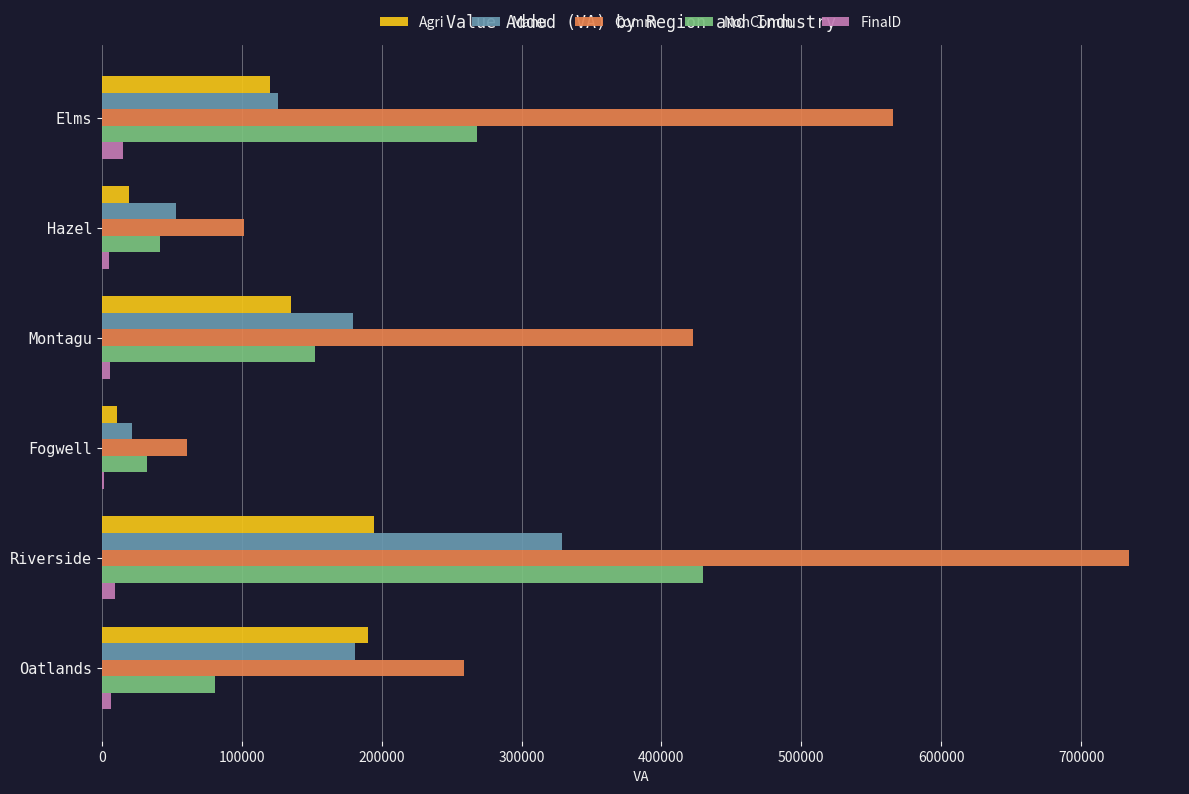

The Comm series shows 29001.6 at Fogwell. True or false?

False